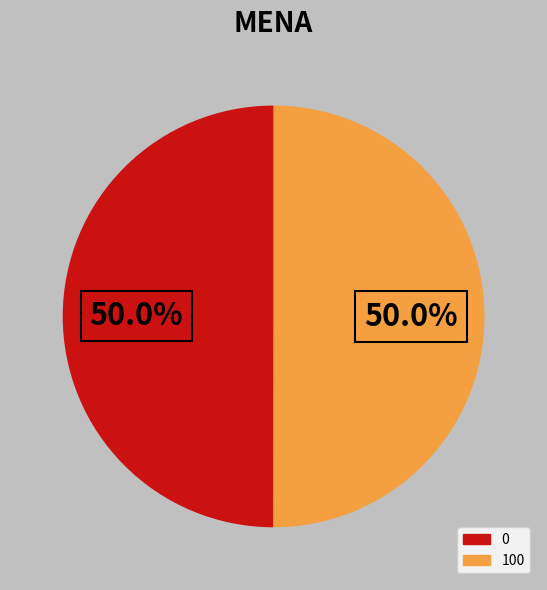

How many segments does this pie chart have?

2